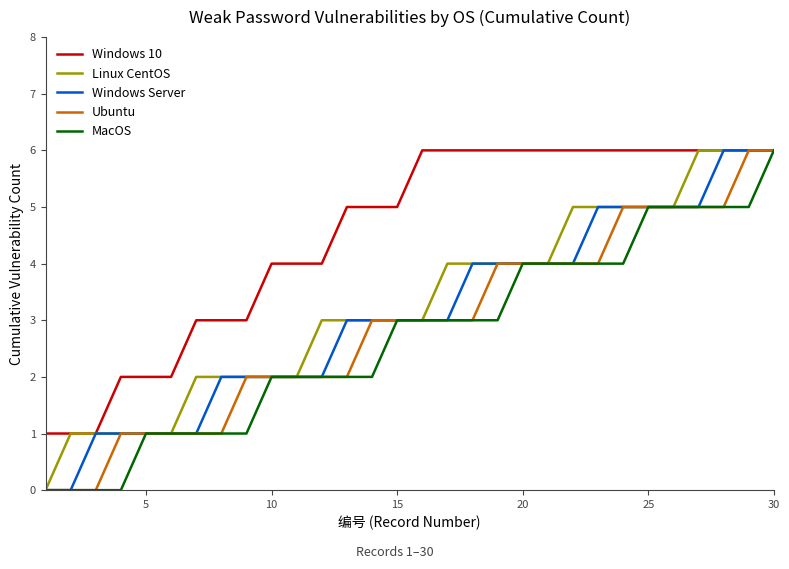

Which series has the largest total across all categories?

Windows 10